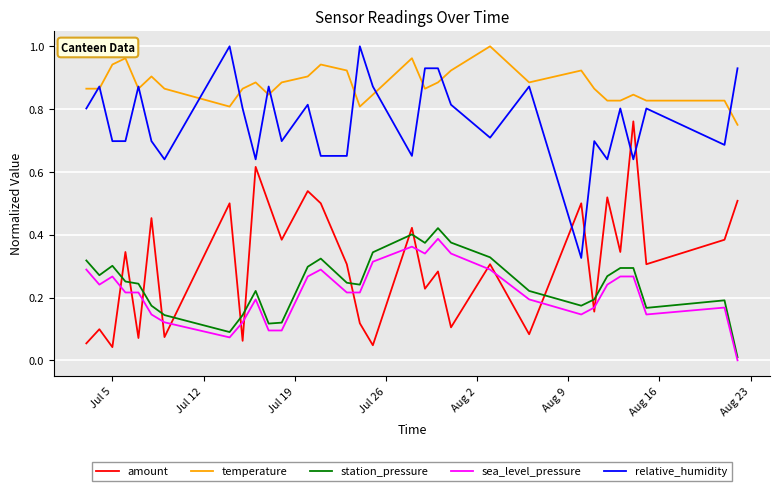

Which series has the largest total across all categories?

temperature